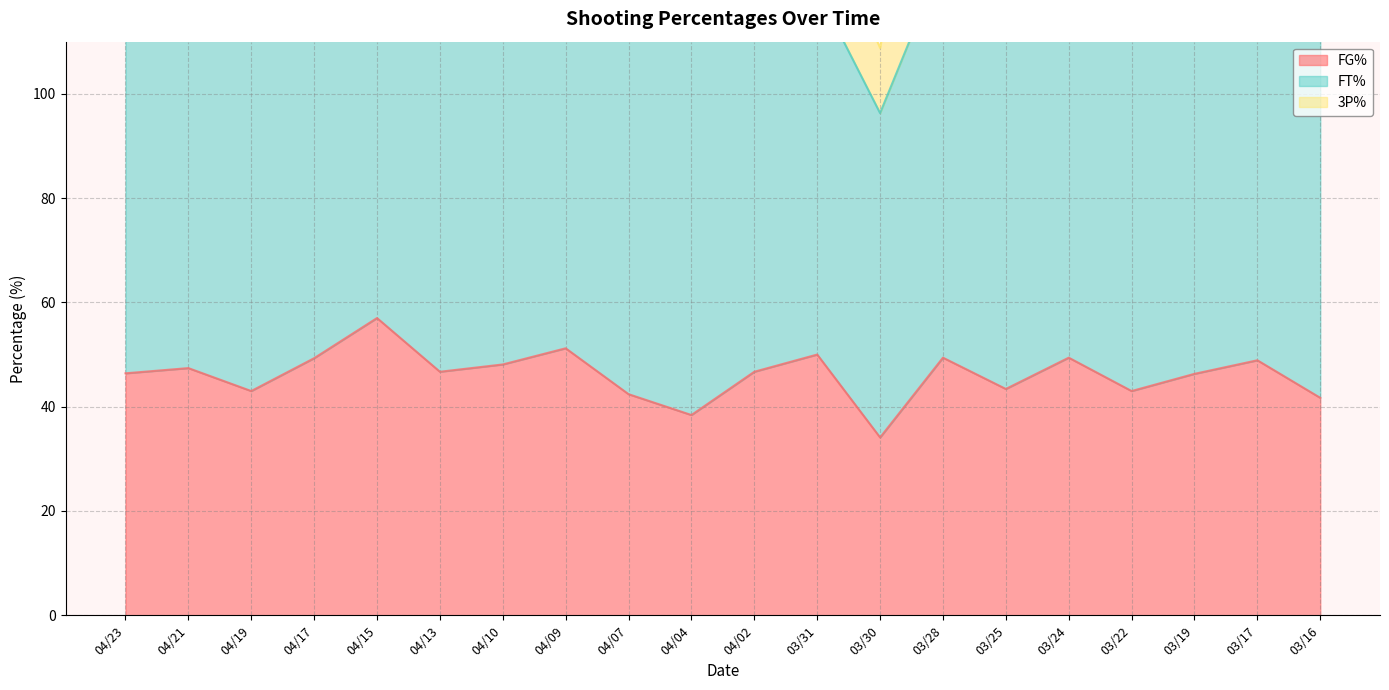

At 03/31, list the series in order from largest to smallest.

FT%, FG%, 3P%